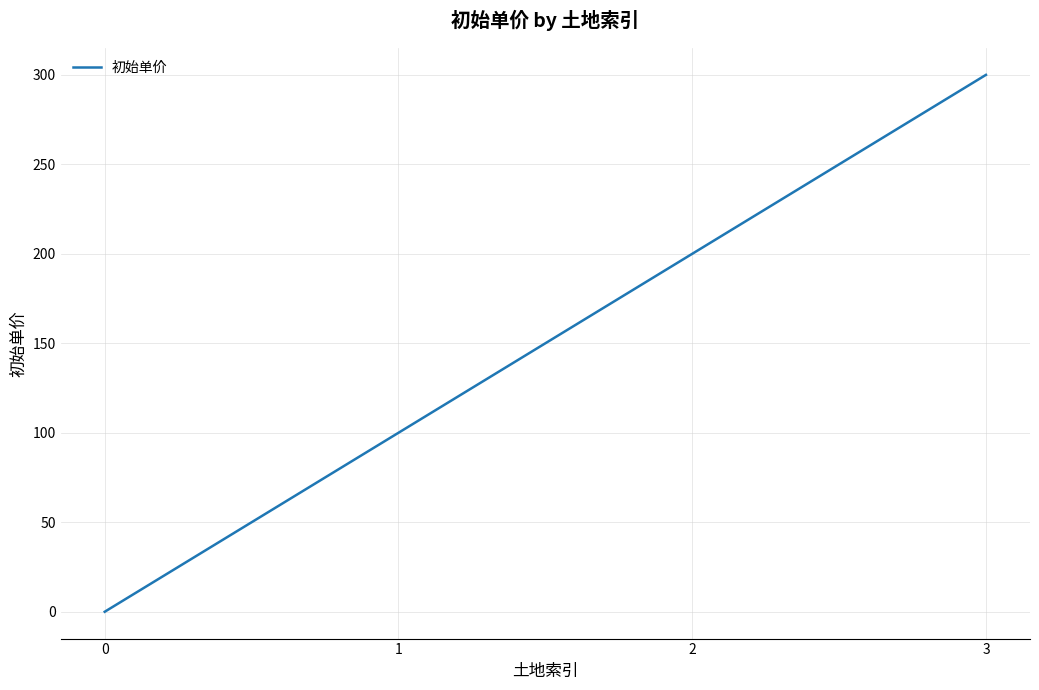

What is the greatest value displayed?

300